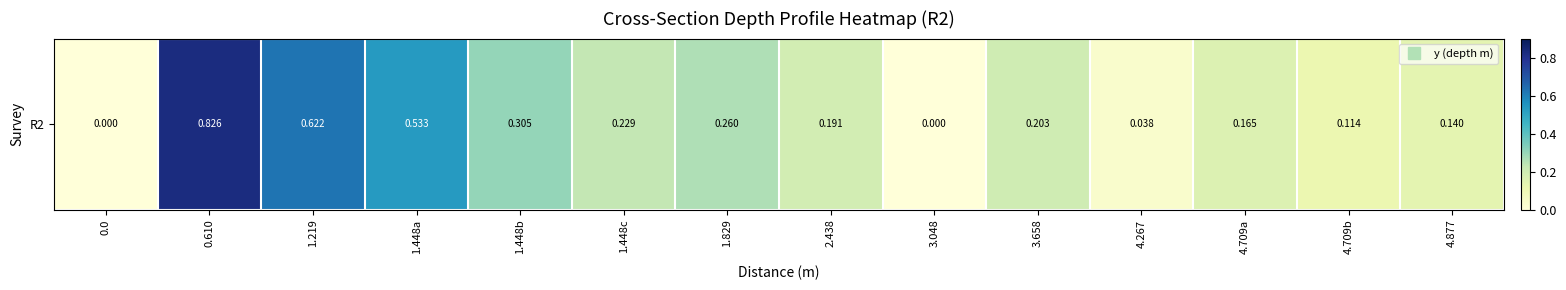

True or false: the data shows -0.3 at 3.048.

False